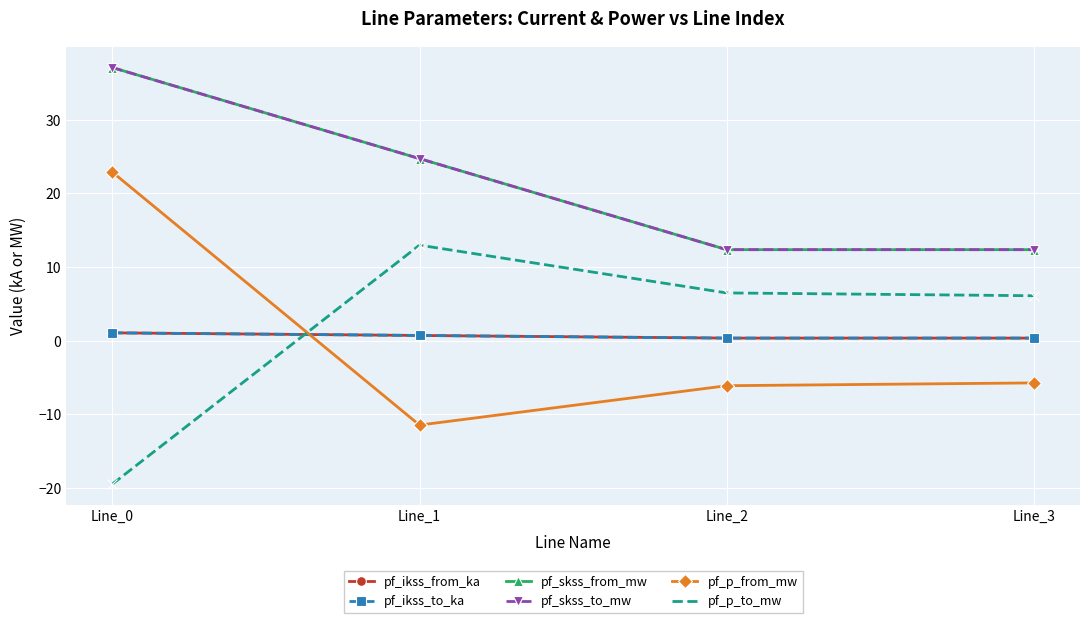

True or false: pf_skss_to_mw and pf_p_from_mw intersect in this chart.

False